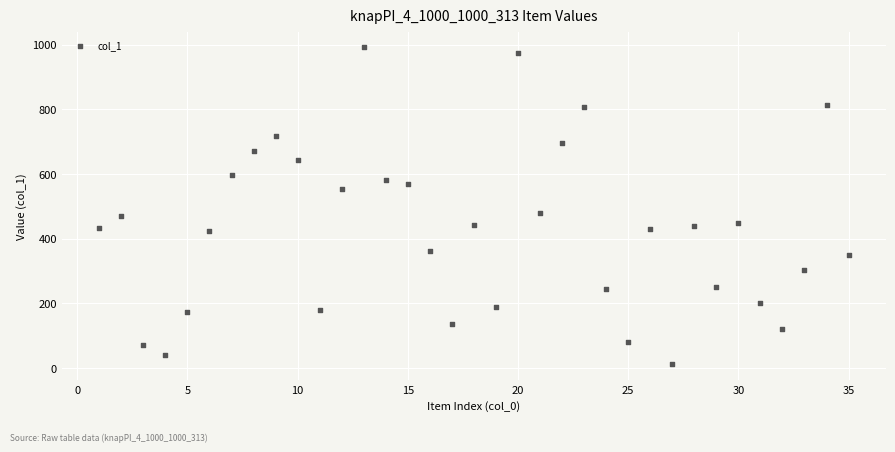

What is the range of X values (max minus min)?

34